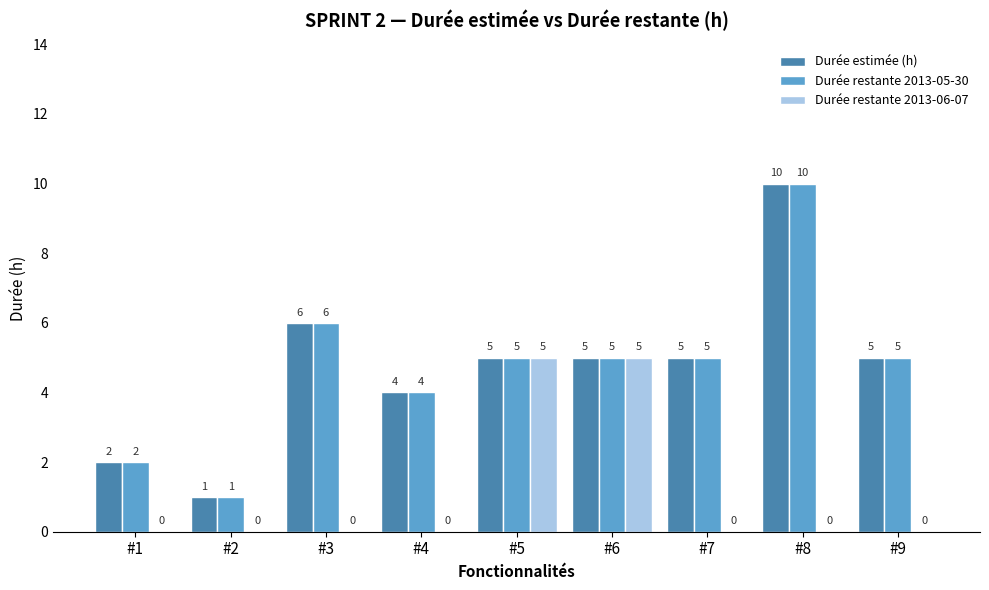

Does the chart contain stacked bars?

No